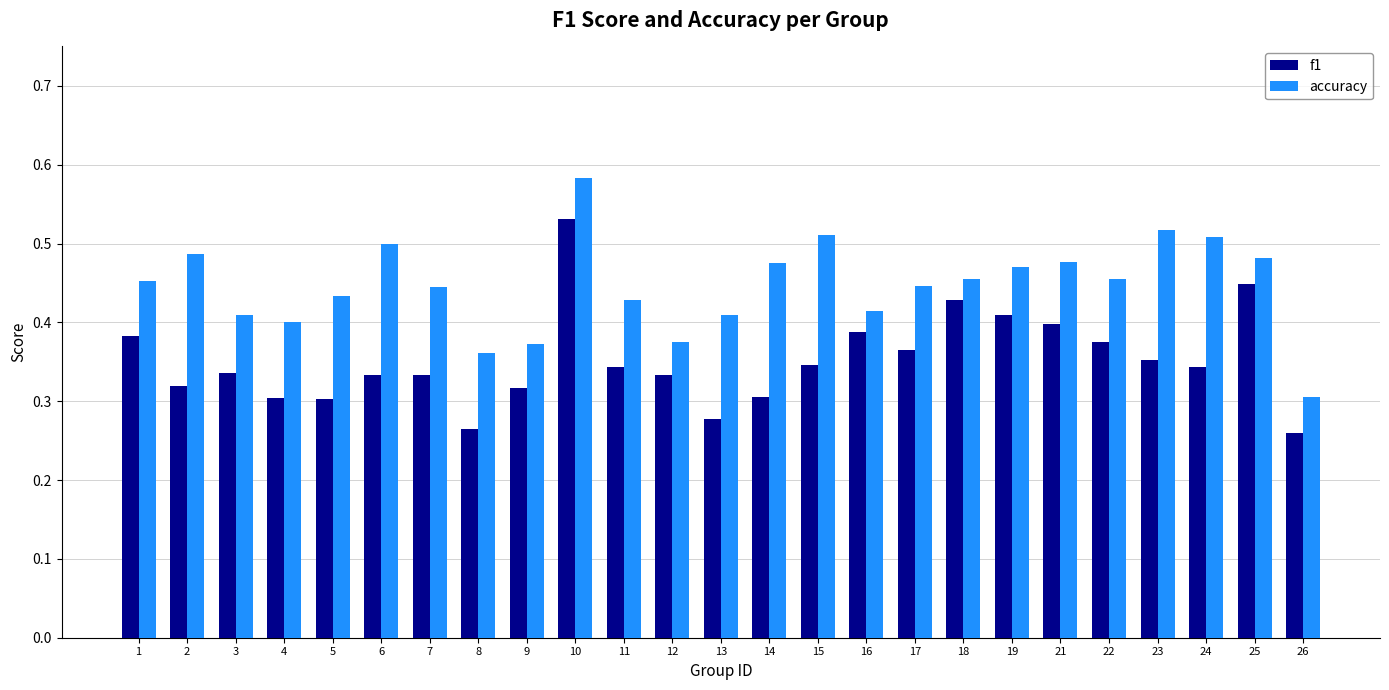

Does the chart contain stacked bars?

No